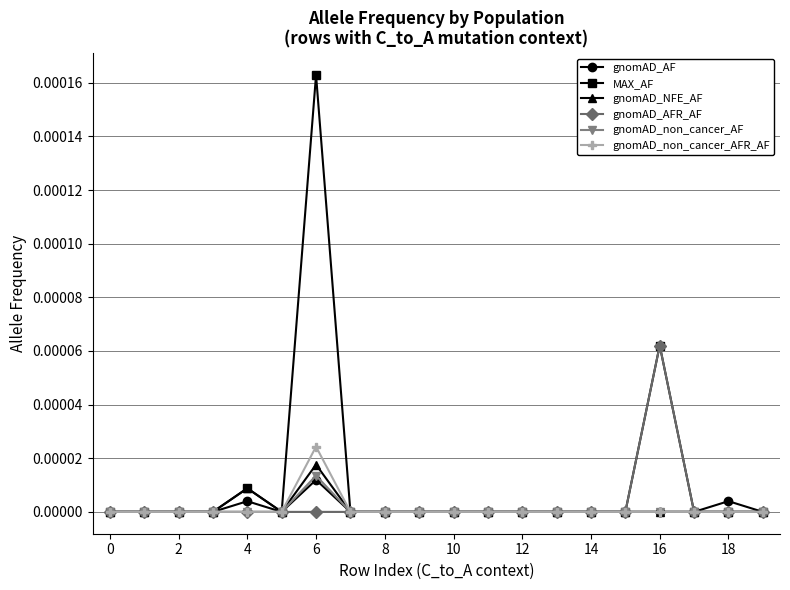

Does the chart display data point markers on the line(s)?

Yes